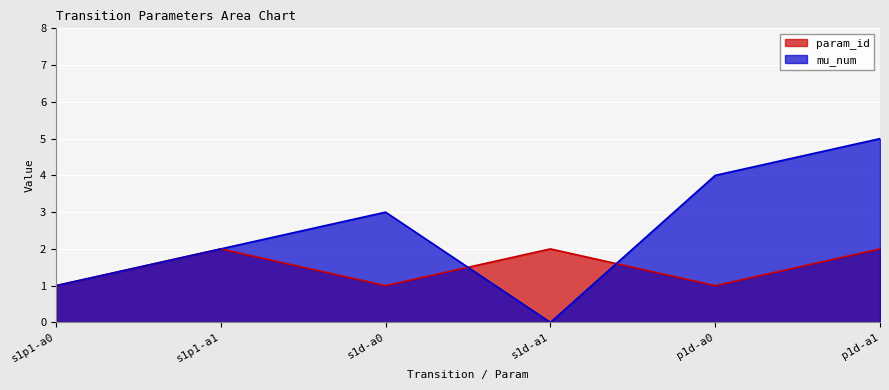

Does the chart display data point markers on the line(s)?

No